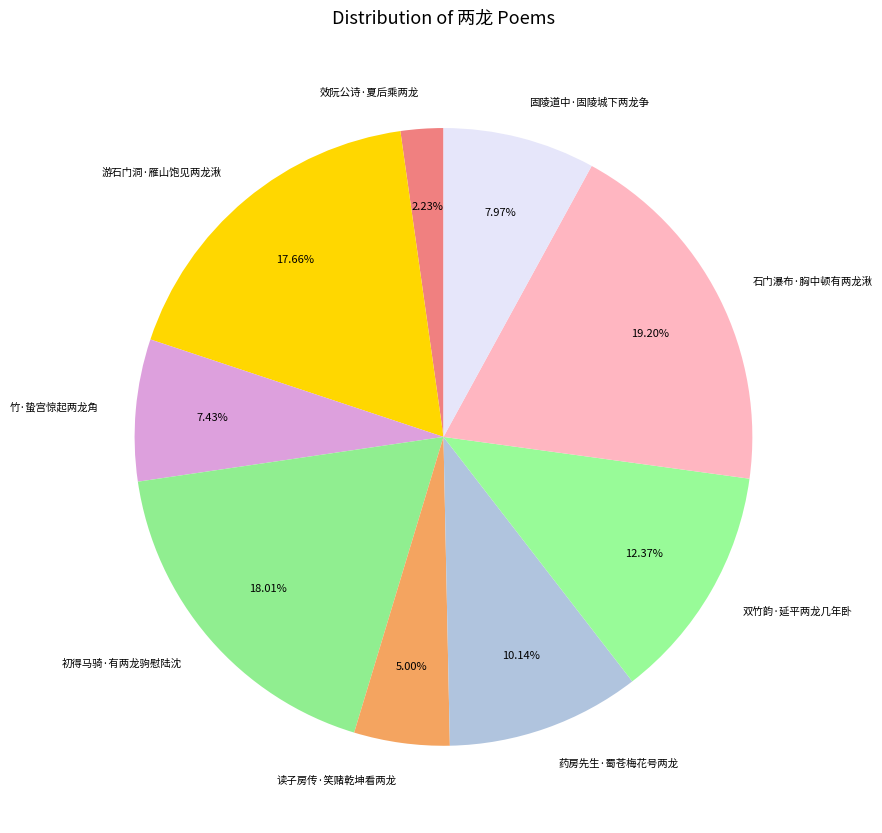

To the nearest percent, what is the difference between the largest and smallest slice percentages?

17%